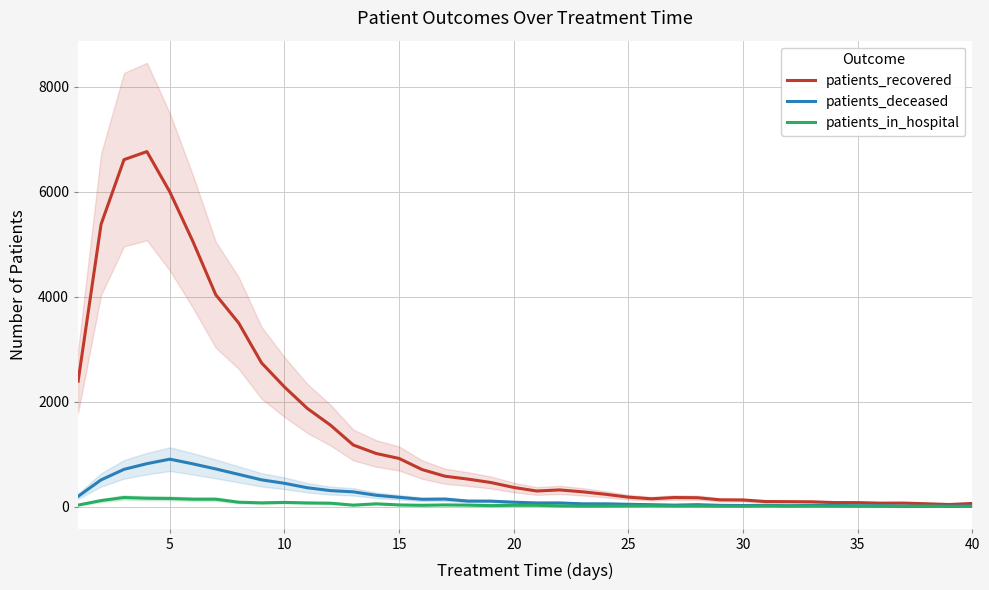

What are all the series names shown in the legend?

patients_recovered, patients_deceased, patients_in_hospital